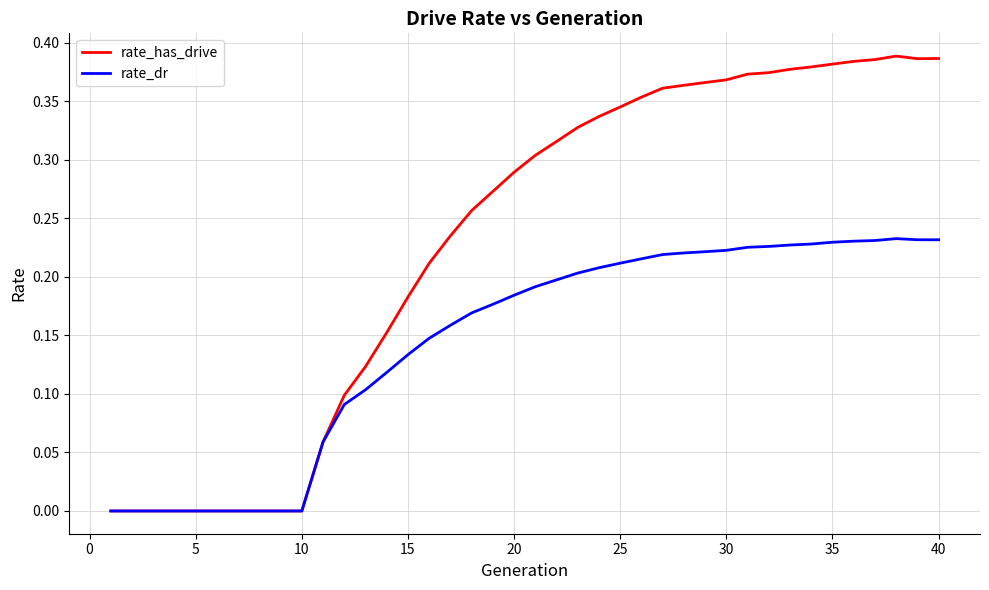

Which series has the widest spread of values?

rate_has_drive